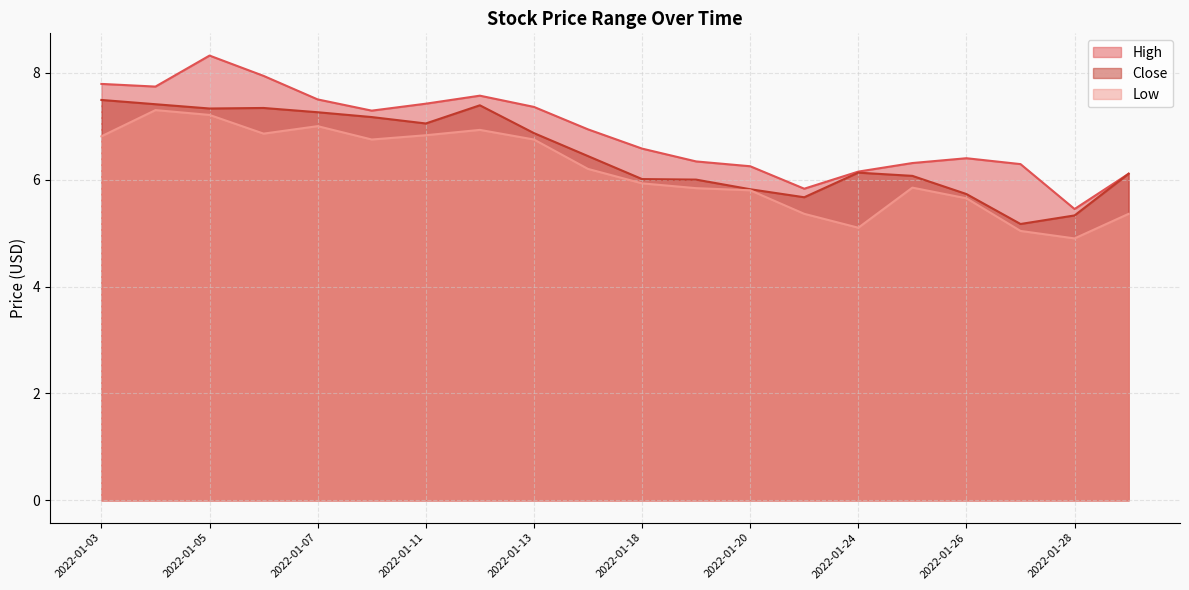

True or false: High has more than 2 interior local peaks.

True